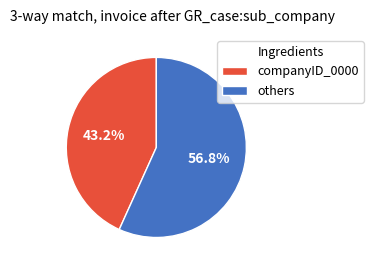

Is there any slice that represents more than half of the pie?

Yes